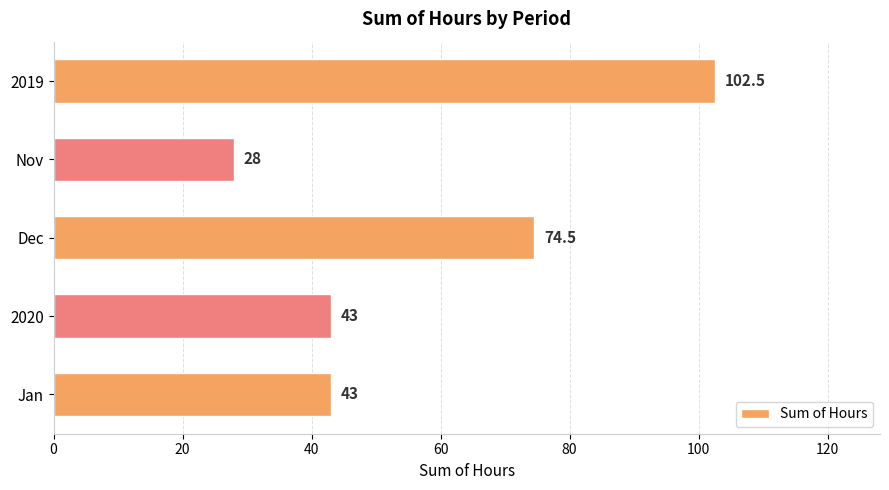

How many bars are there in total?

5